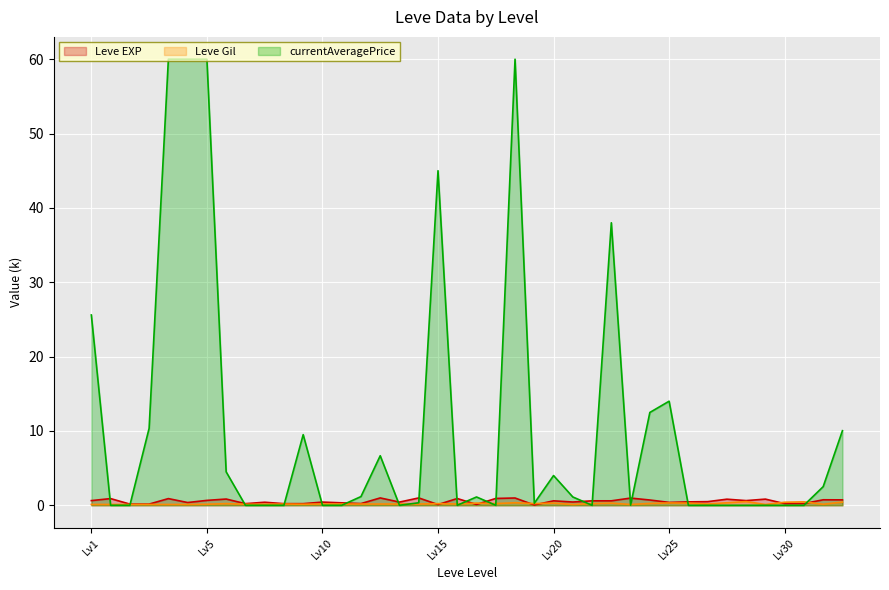

In Leve Gil, how many points are lower than both neighbors (excluding endpoints)?

10